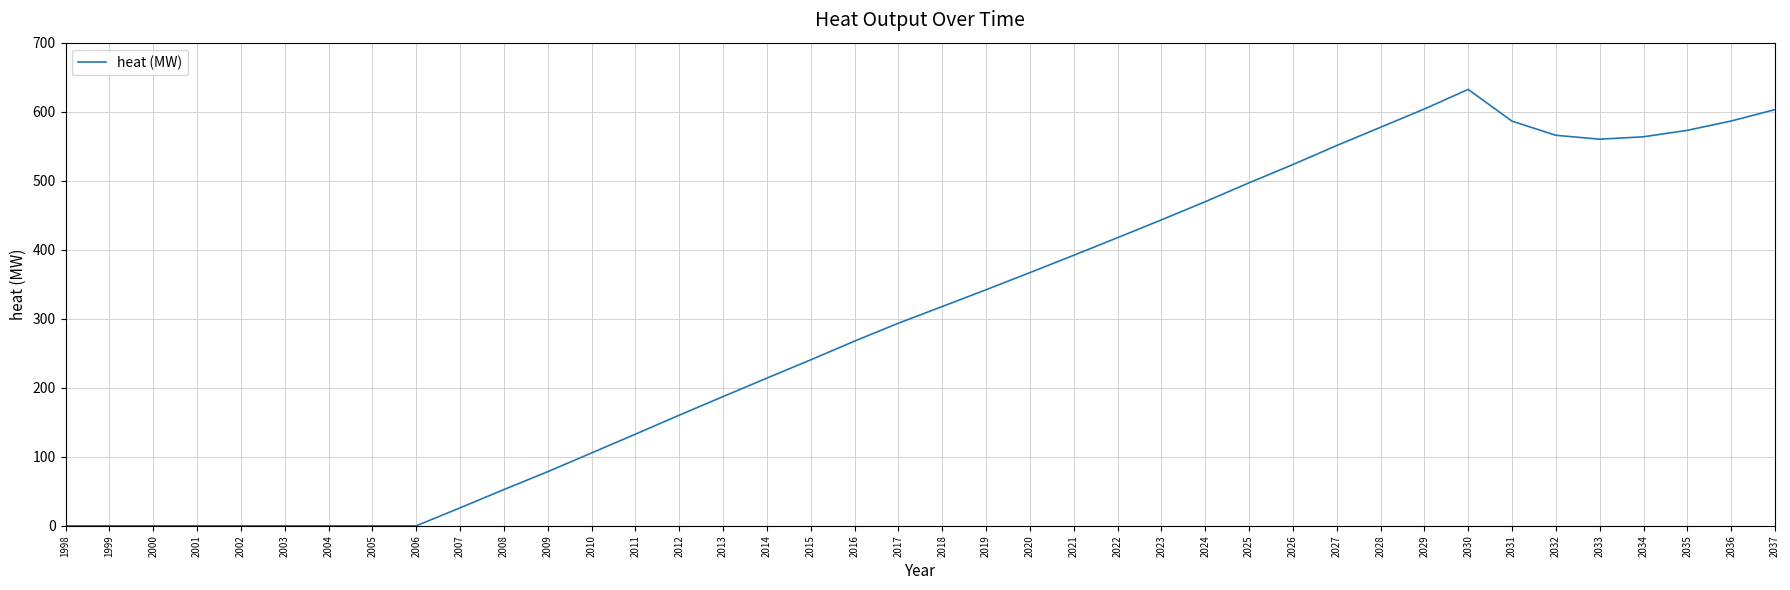

What is the difference between the values at 2015 and 2017?

53.1